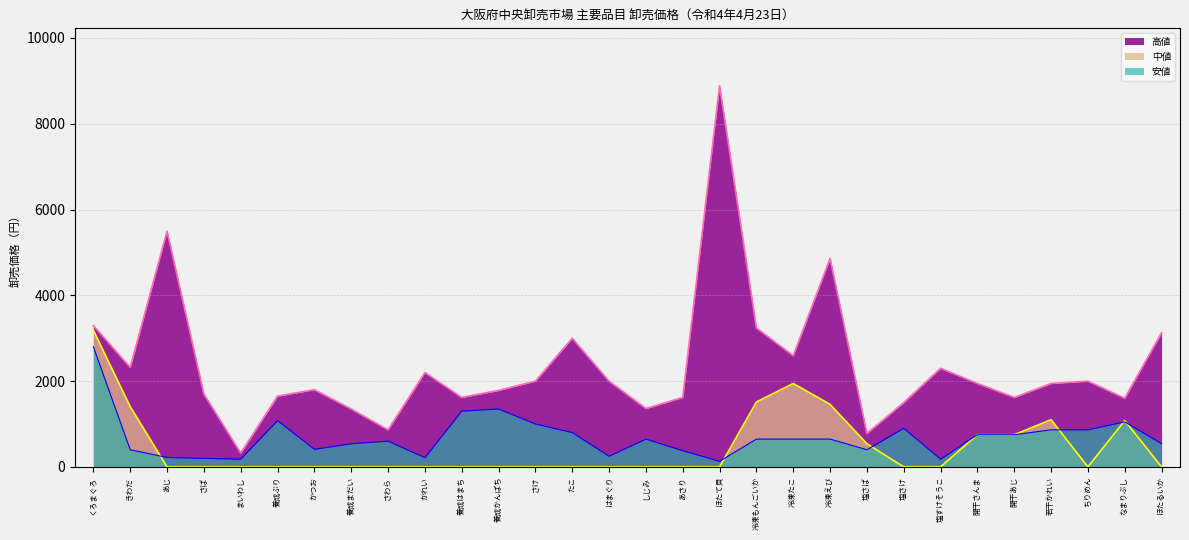

What is the difference between the 高値 values at しじみ and かつお?

440